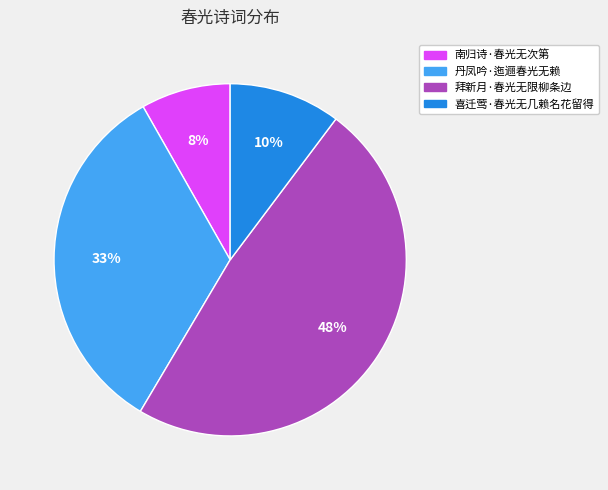

What percentage is the 南归诗·春光无次第 slice, to the nearest percent?

8%